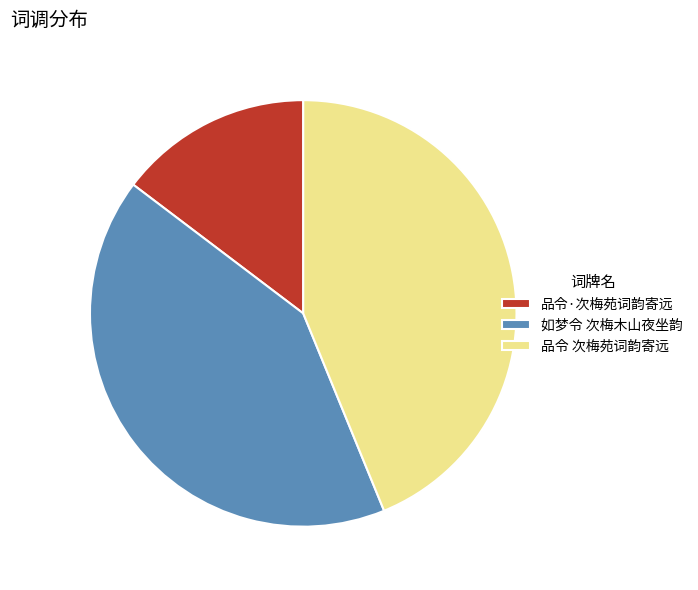

Which slice is the smallest?

品令·次梅苑词韵寄远